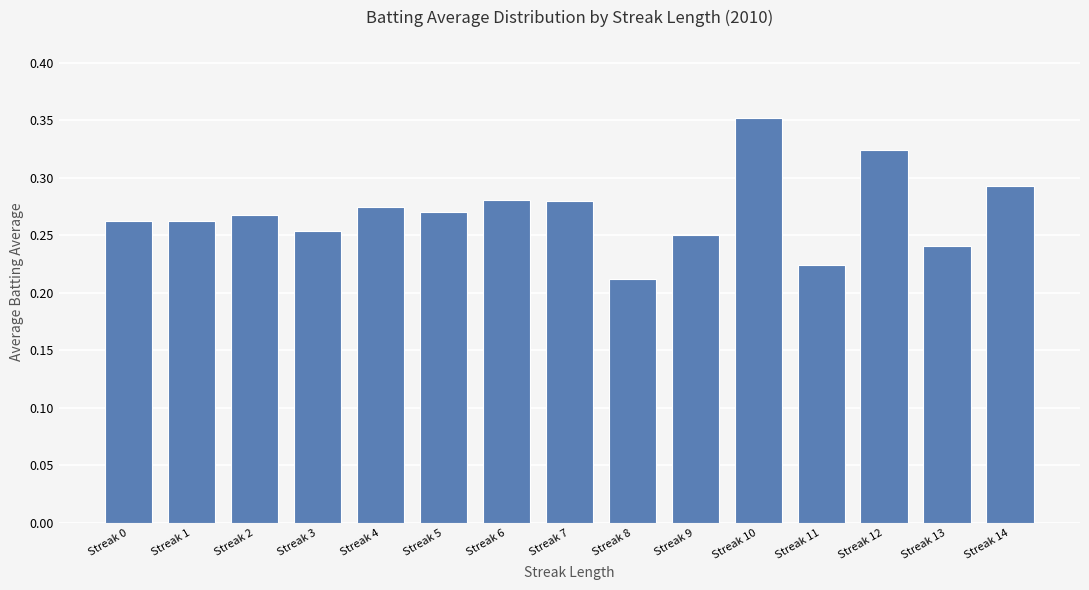

How many series are shown in this chart?

1